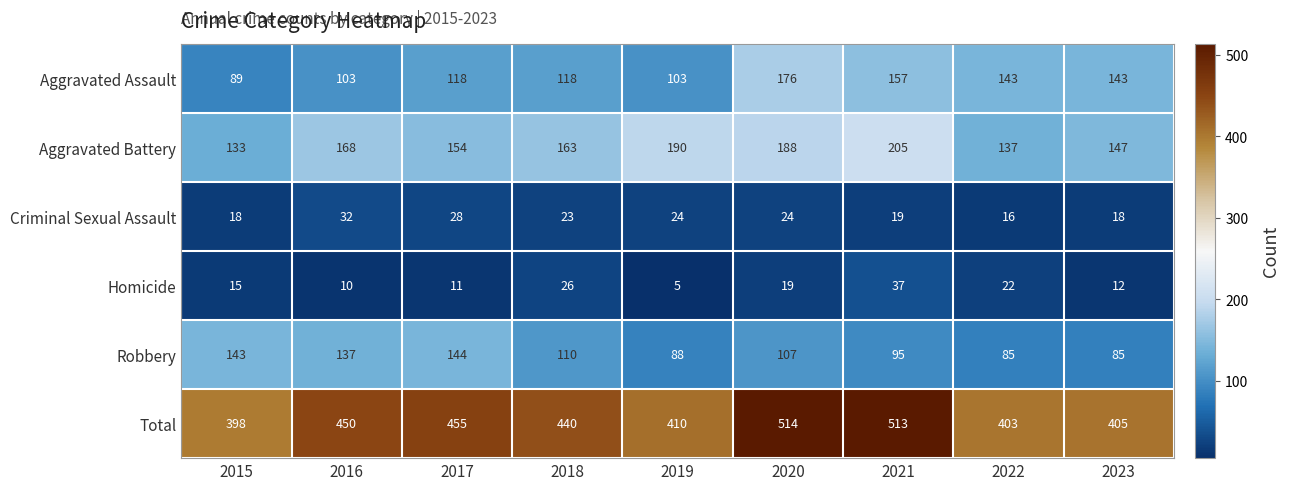

Rank the series by their maximum value, from lowest to highest.

Criminal Sexual Assault, Homicide, Robbery, Aggravated Assault, Aggravated Battery, Total